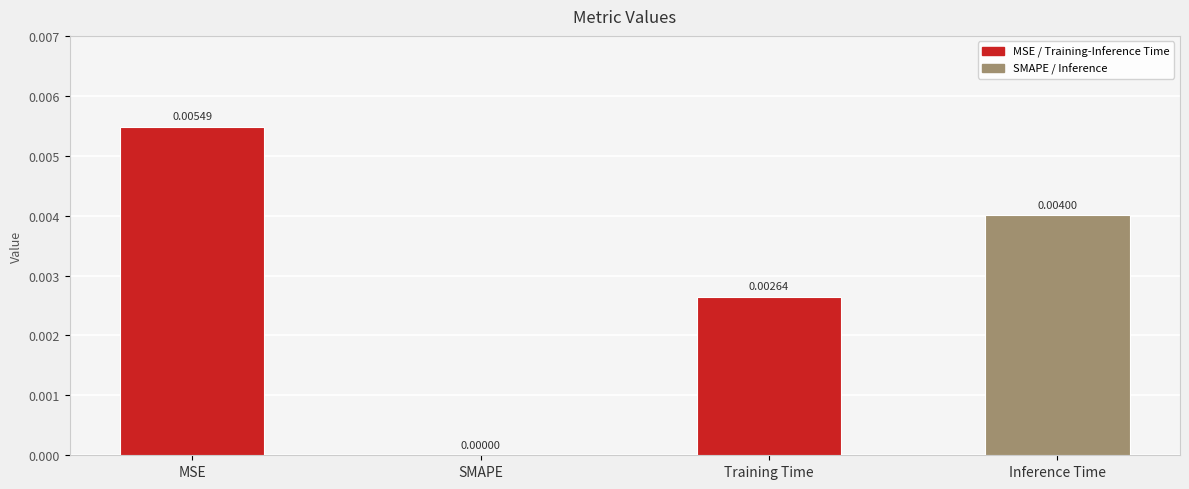

At which category does the chart reach its peak across all series?

MSE